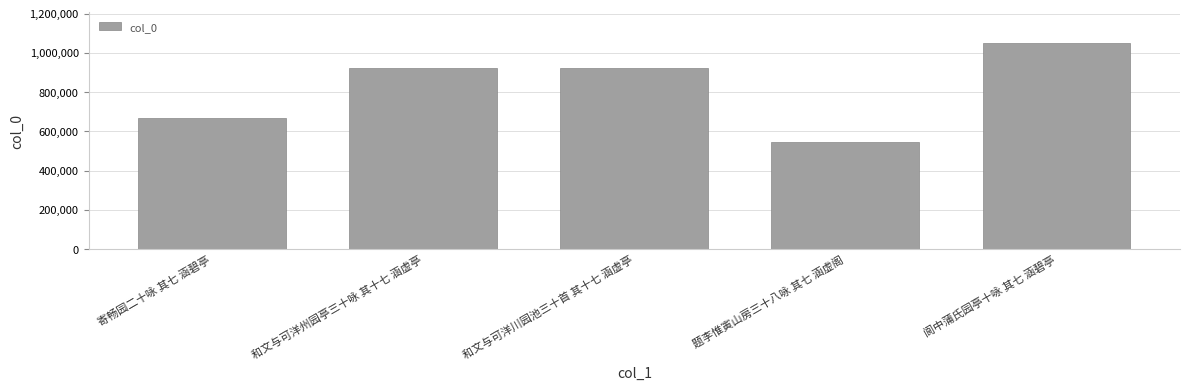

What is the change in value from 寄畅园二十咏 其七 涵碧亭 to 和文与可洋州园亭三十咏 其十七 涵虚亭?

+257587